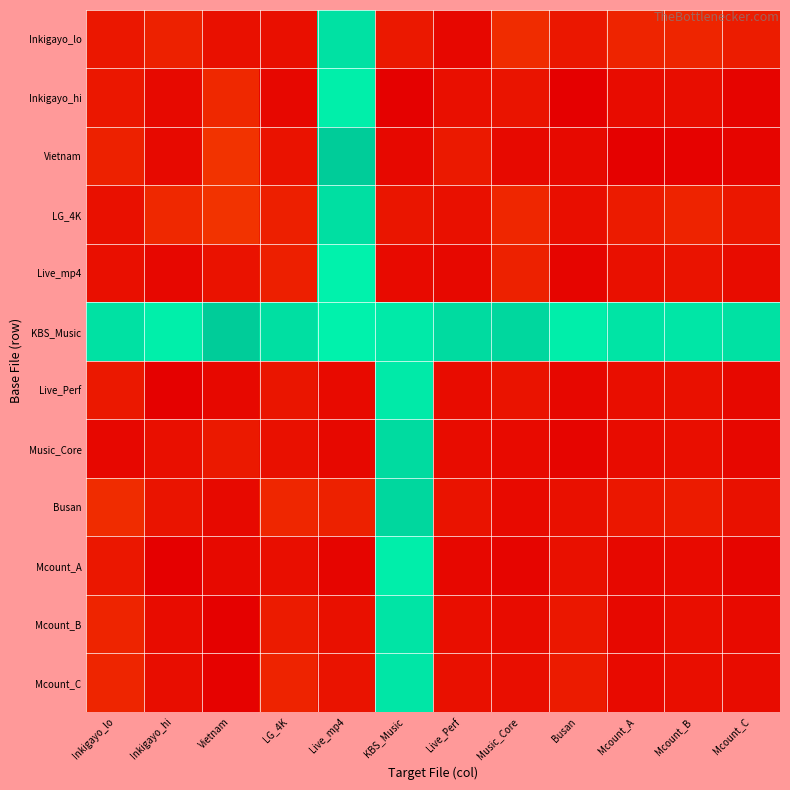

Which series has the largest total across all categories?

KBS_Music